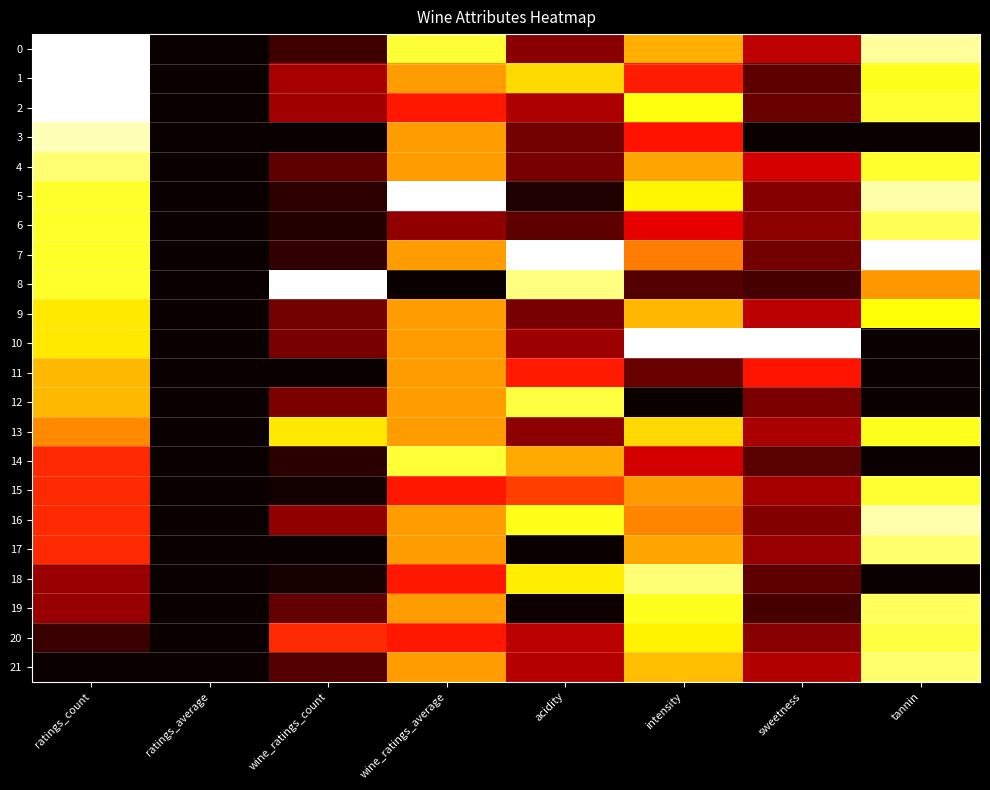

Rank the series at tannin from highest to lowest value.

7, 16, 5, 0, 17, 21, 19, 6, 20, 2, 15, 4, 13, 1, 9, 8, 3, 10, 11, 12, 14, 18